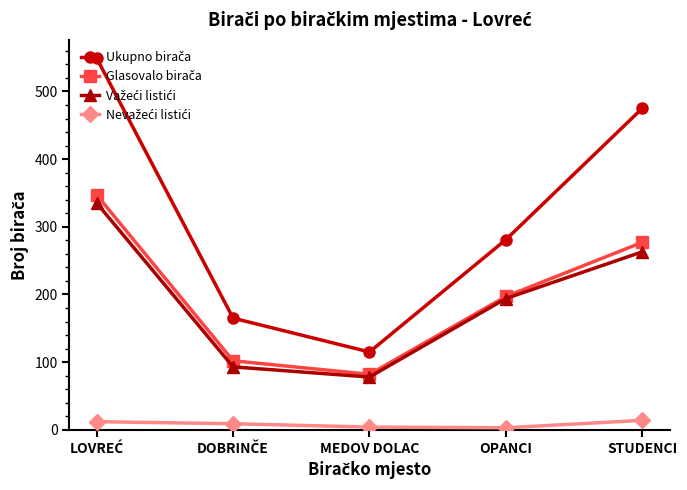

What is the maximum value shown in the chart?

549